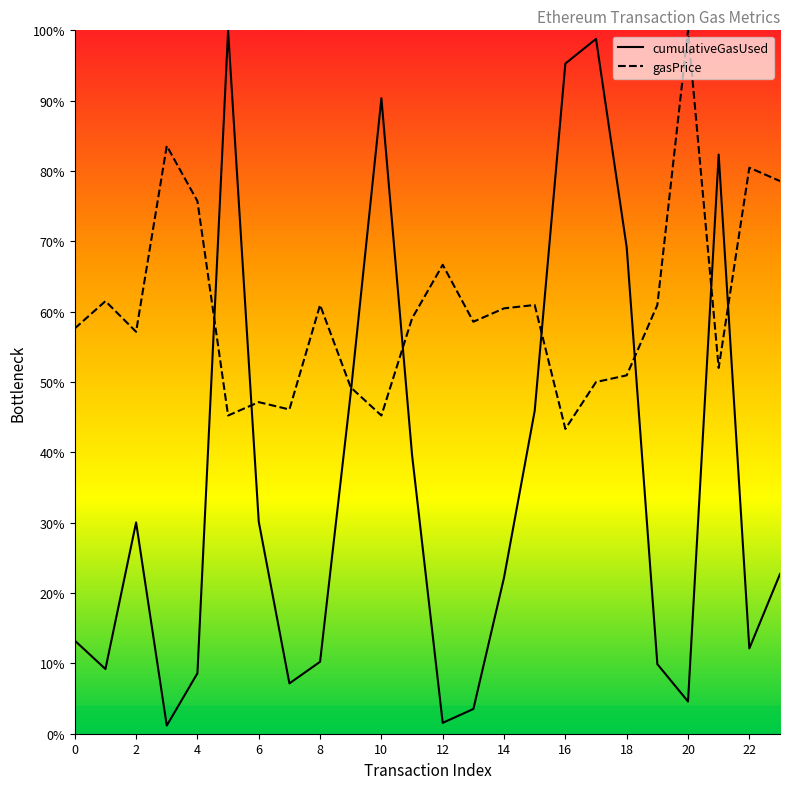

What is the difference between the highest and lowest values at 12?

0.7